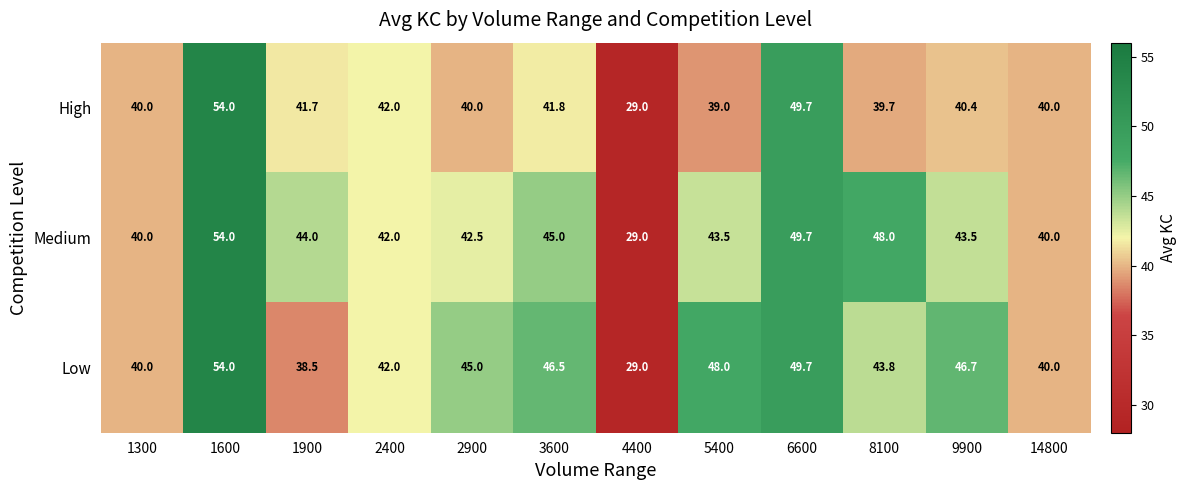

Count the number of categories in the chart.

12